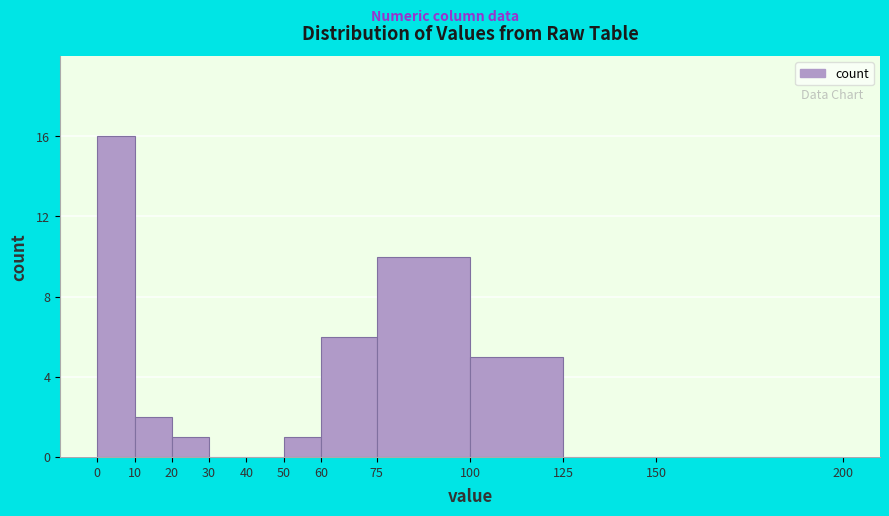

What is the height of the bar covering 10 to 20 on the x-axis? The values are not printed on the chart, so give them approximately, as read against the axis.

2